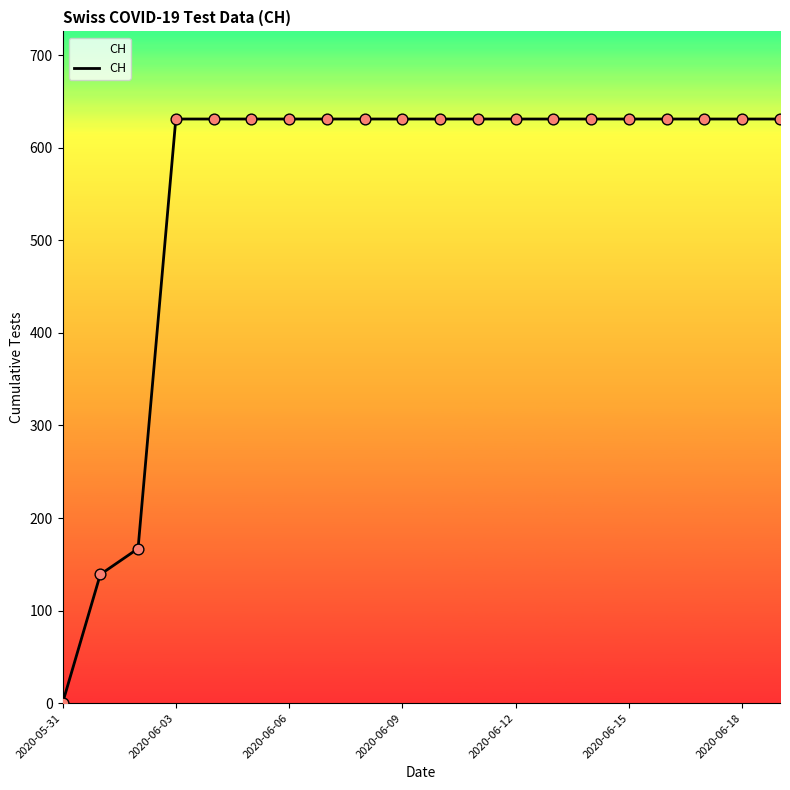

What is the maximum value shown in the chart?

631